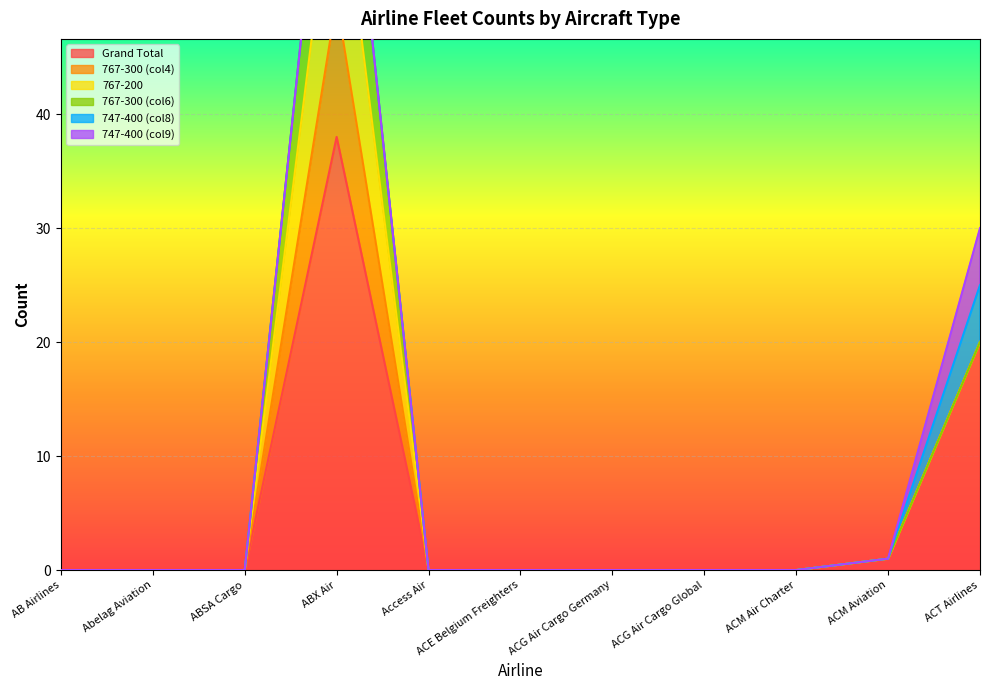

At which category does 767-200 reach its first local peak?

ABX Air